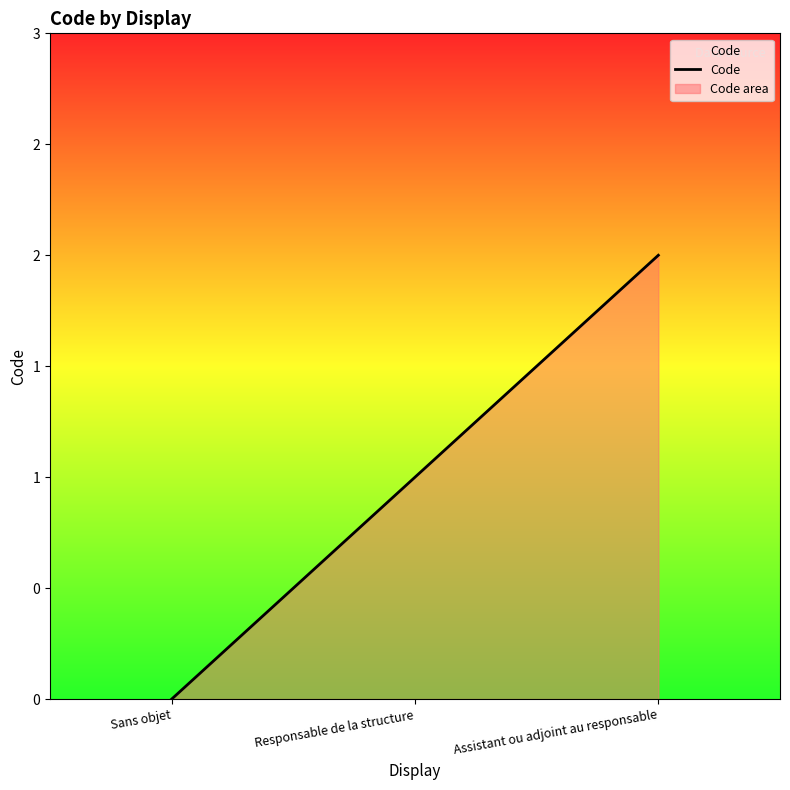

What is the change in value from Responsable de la structure to Assistant ou adjoint au responsable?

+1